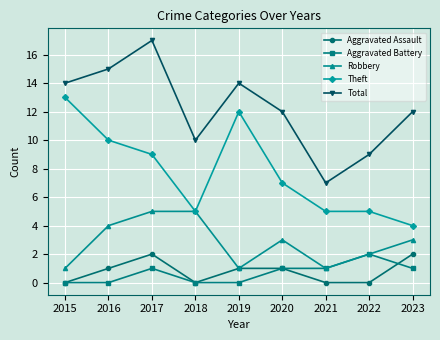

Reading left to right, extract all data points from this chart.

Aggravated Assault: 0	1	2	0	1	1	0	0	2
Aggravated Battery: 0	0	1	0	0	1	1	2	1
Robbery: 1	4	5	5	1	3	1	2	3
Theft: 13	10	9	5	12	7	5	5	4
Total: 14	15	17	10	14	12	7	9	12